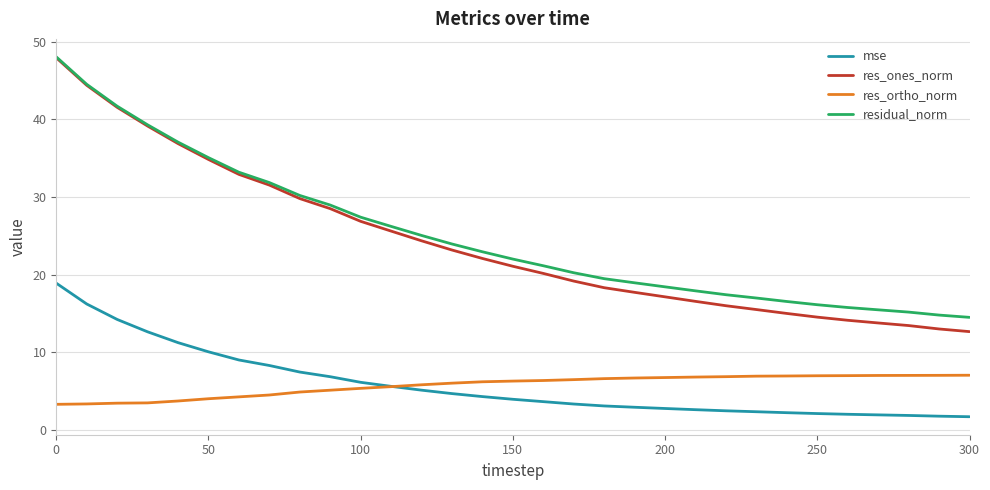

How many lines are shown in the chart?

4